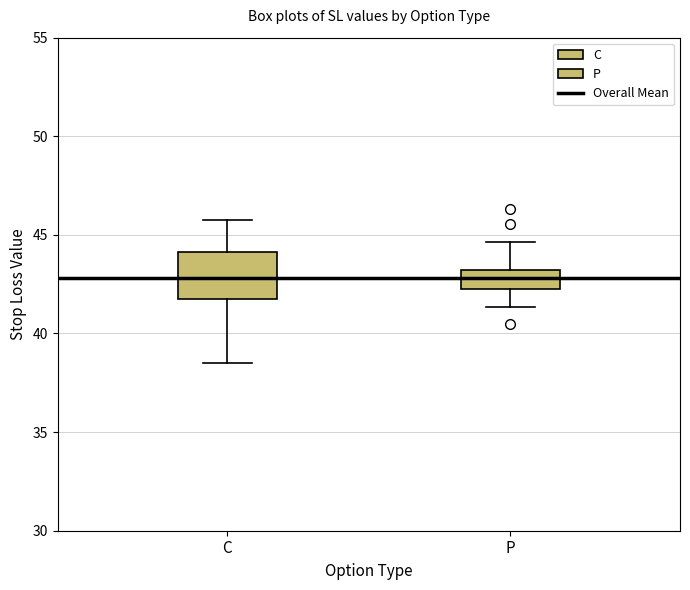

Reading left to right, read every box against the y-axis: the position of its median line, the range the box covers, and the ends of its whiskers. The values are not printed on the chart, so give them approximately, as read against the axis.

C: median 43.0, box 41.5 to 44.0, whiskers 38.5 to 46.0
P: median 43.0 (inside the box), box 42.0 to 43.0, whiskers 41.5 to 44.5